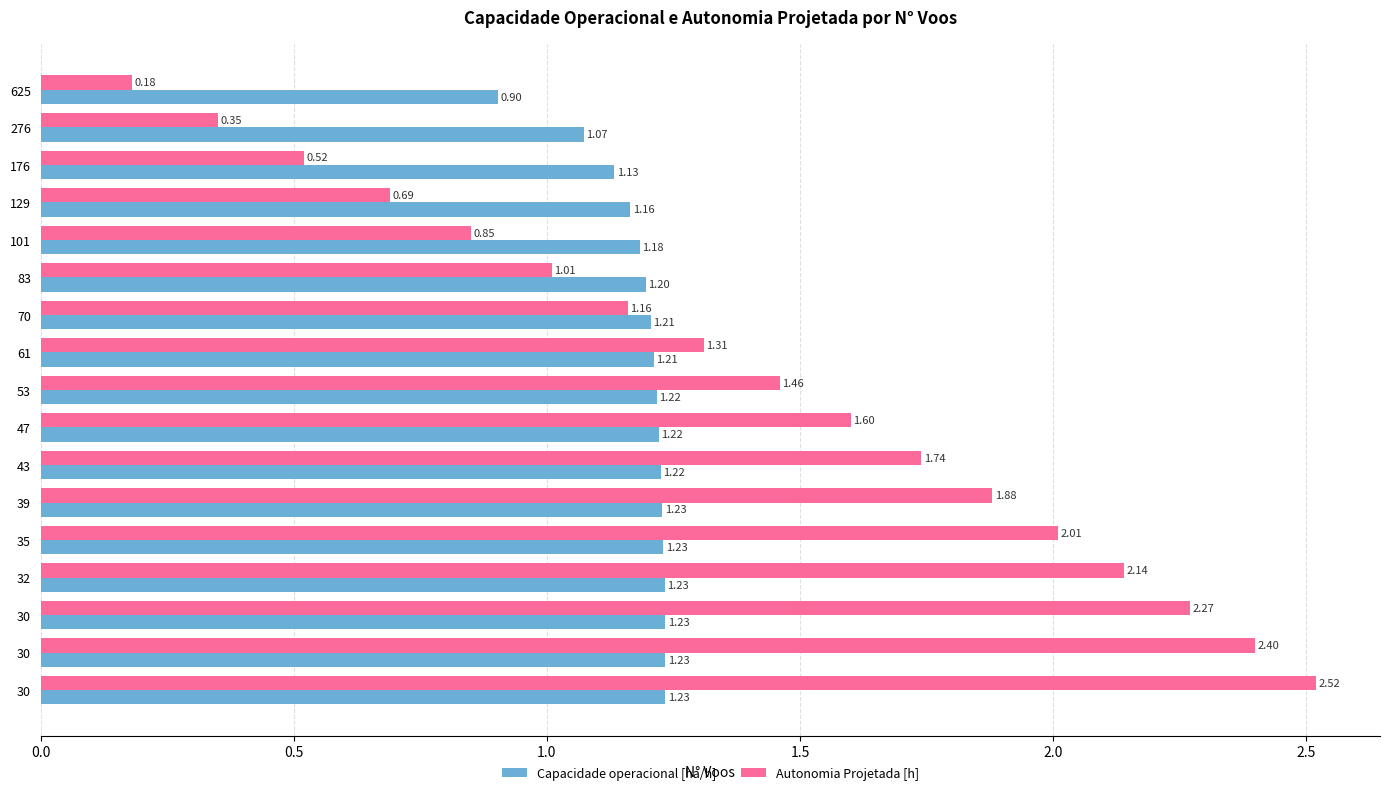

What is the difference between the maximum and minimum values in the Capacidade operacional [ha/h] series?

0.3